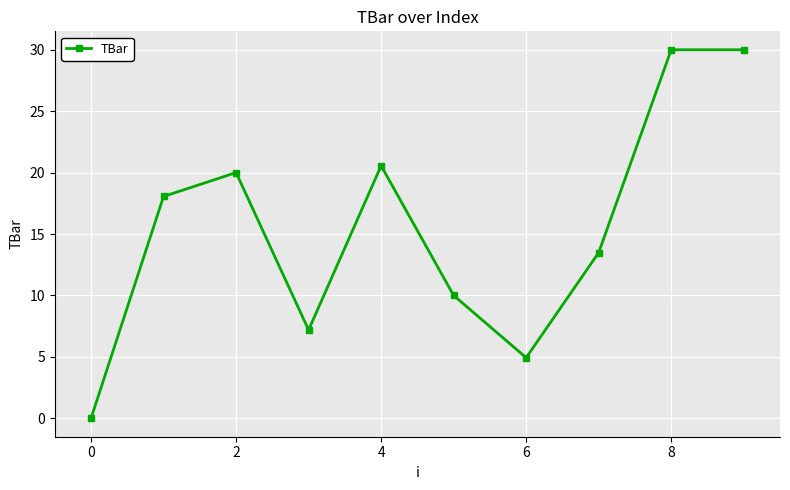

What is the difference between the maximum and minimum values?

30.0